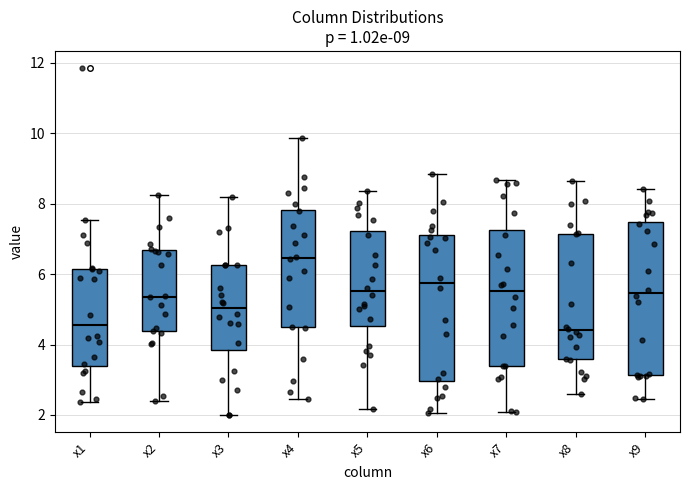

Which box has the highest median line?

x4